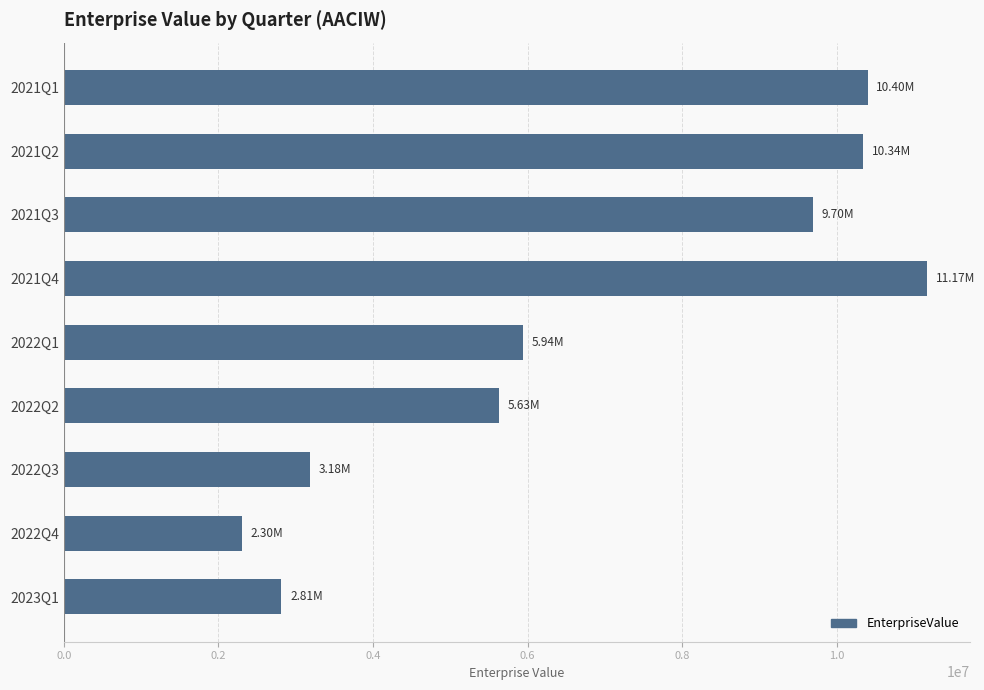

What is the average value?

6830418.7